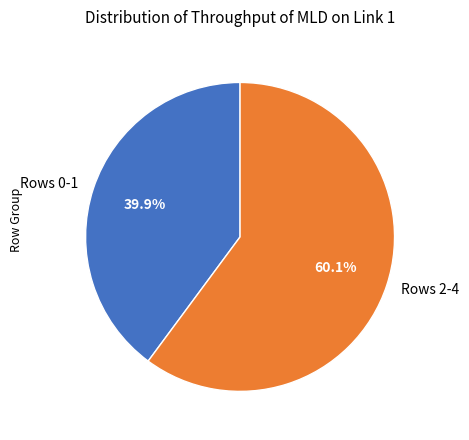

How many segments does this pie chart have?

2